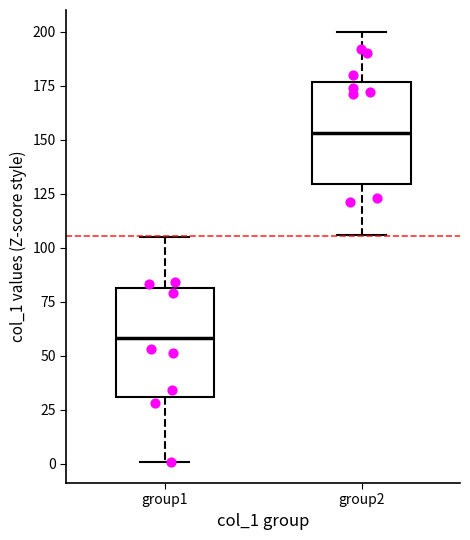

Reading left to right, read every box against the y-axis: the position of its median line, the range the box covers, and the ends of its whiskers. The values are not printed on the chart, so give them approximately, as read against the axis.

group1: median 60, box 30 to 80, whiskers 0 to 105
group2: median 155, box 130 to 175, whiskers 105 to 200